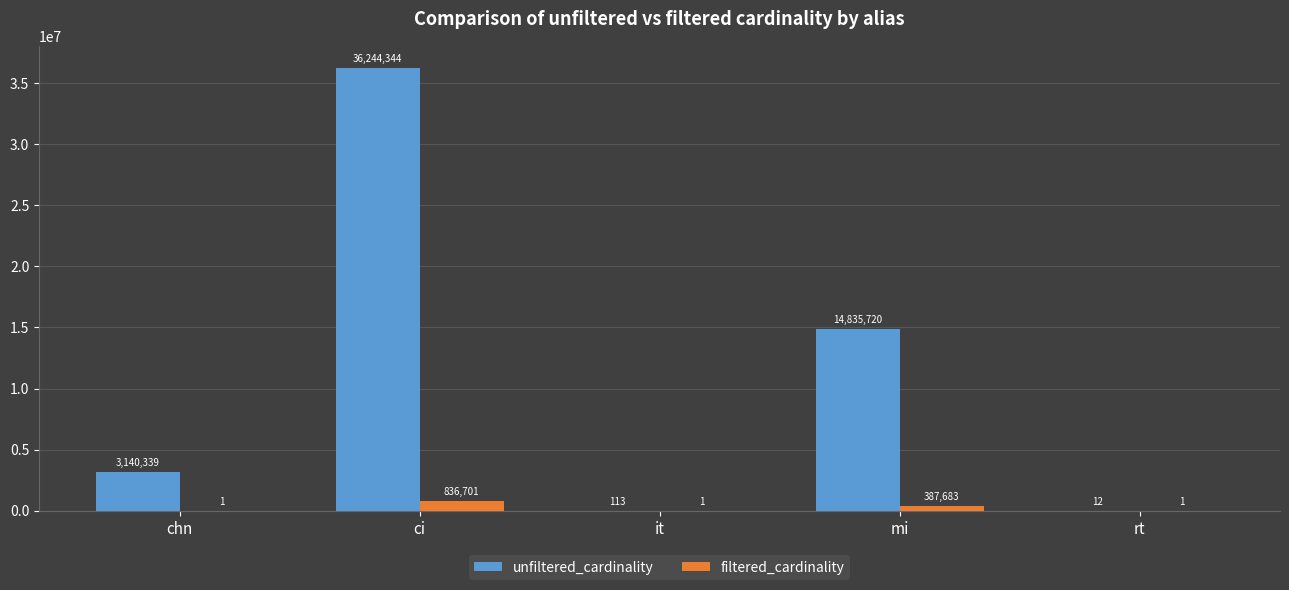

What is the maximum value for unfiltered_cardinality?

36244344